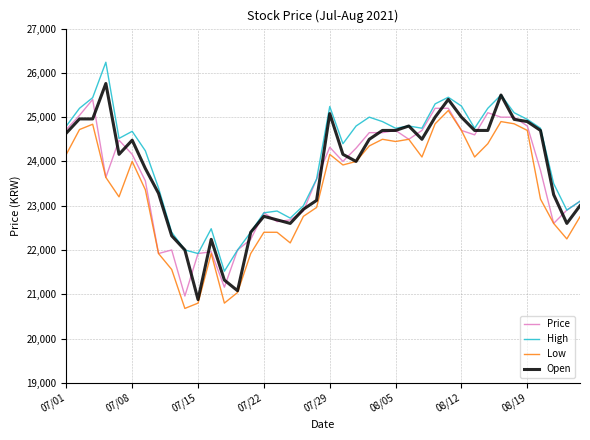

How many lines are shown in the chart?

4